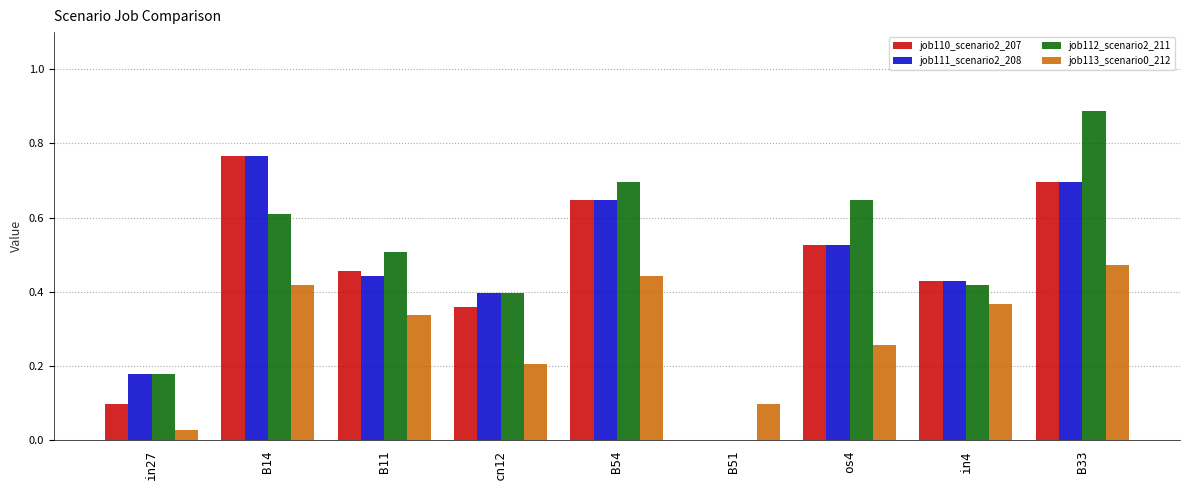

Which label corresponds to the largest value in the chart?

B33